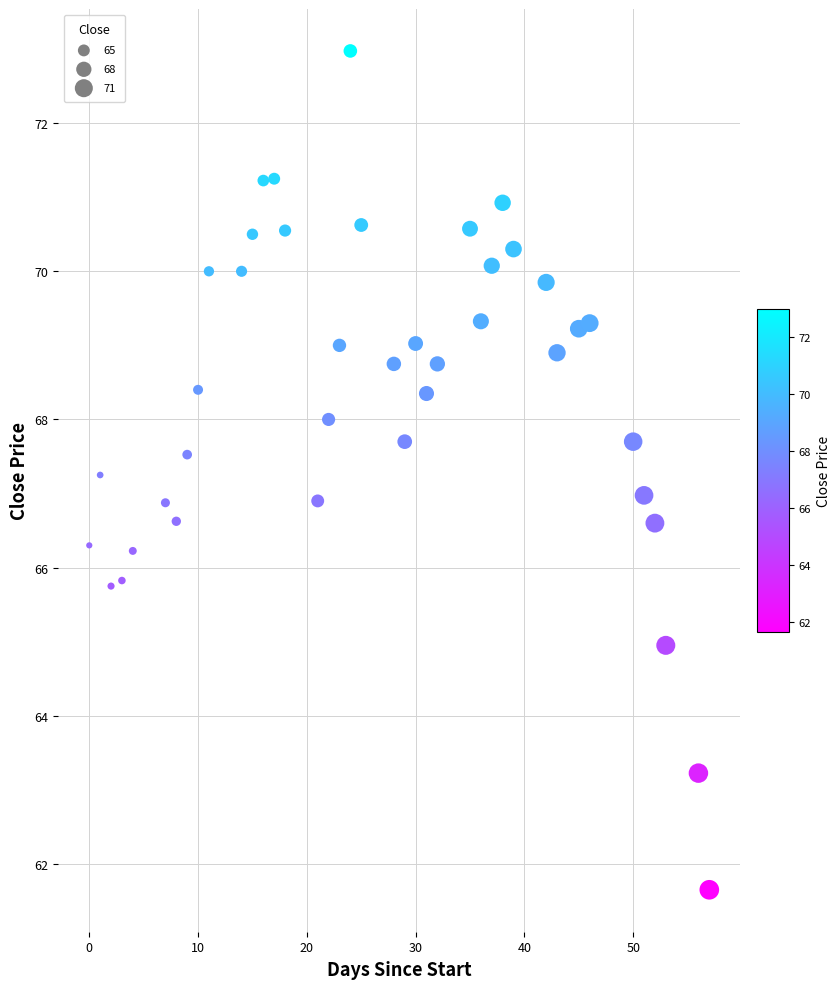

What is the range of X values (max minus min)?

57.0